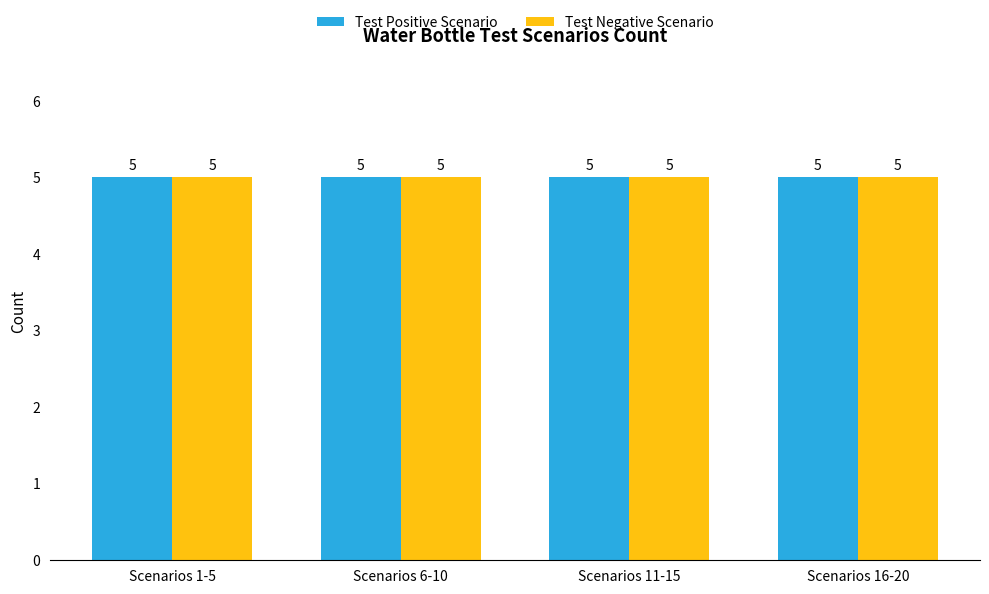

Between 17 and 8, which is larger?

17